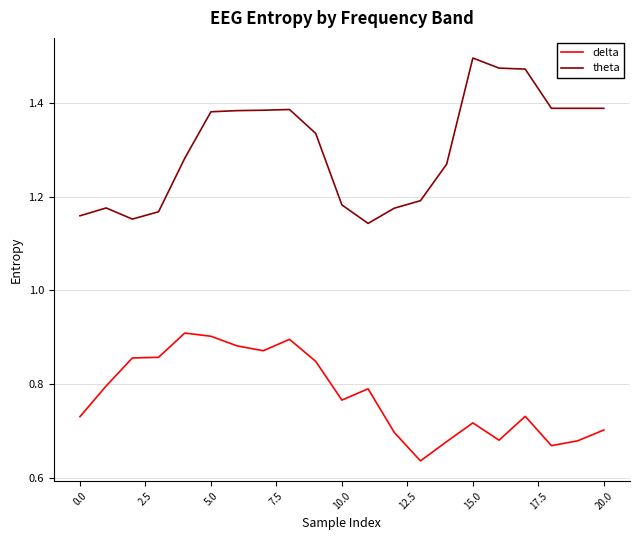

Which series has the largest total across all categories?

theta